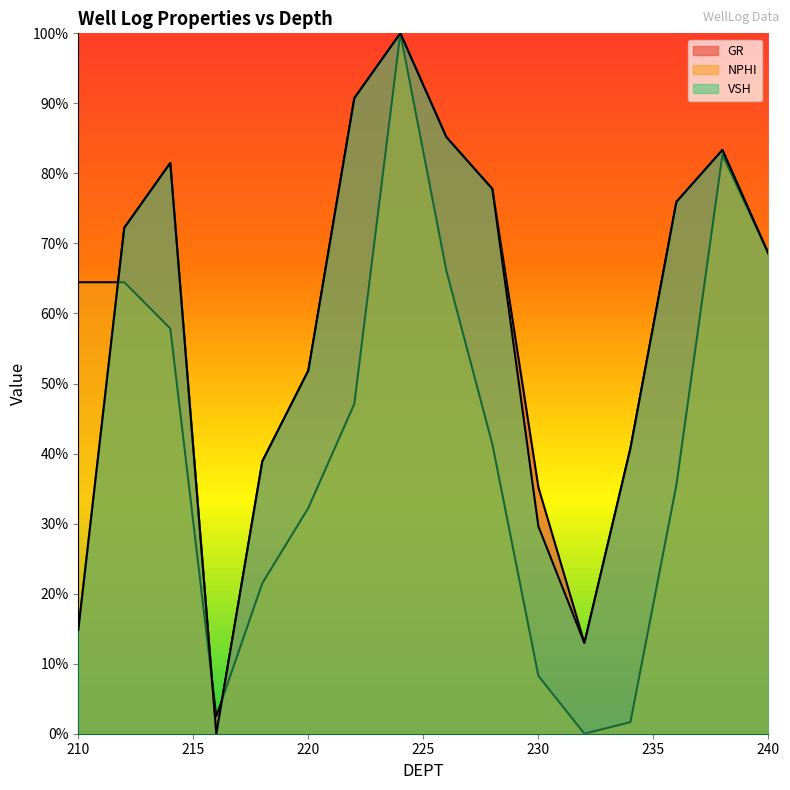

After their last crossing, which series has the higher values: NPHI or VSH?

NPHI